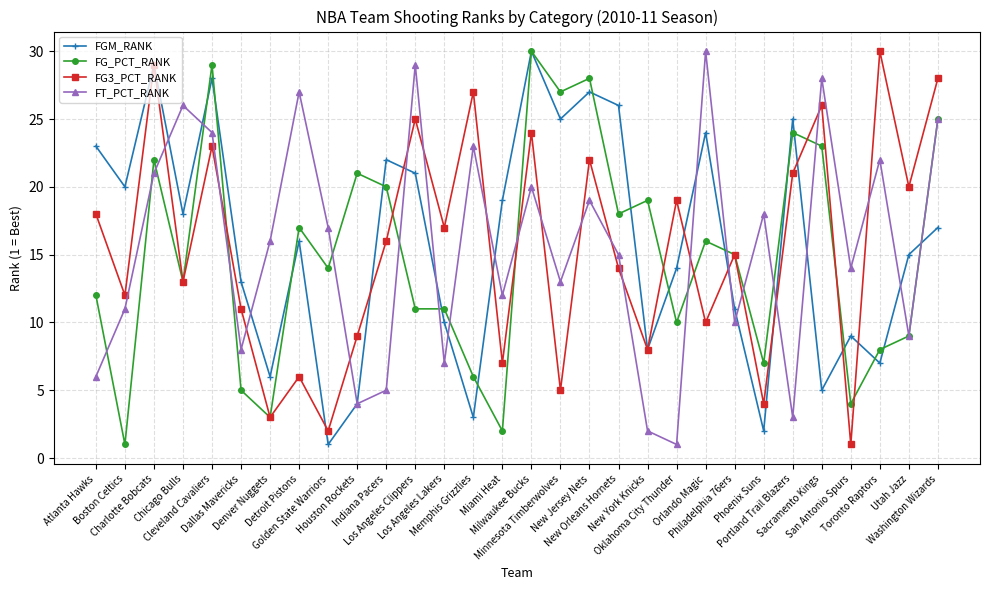

Which series has the largest total across all categories?

FGM_RANK